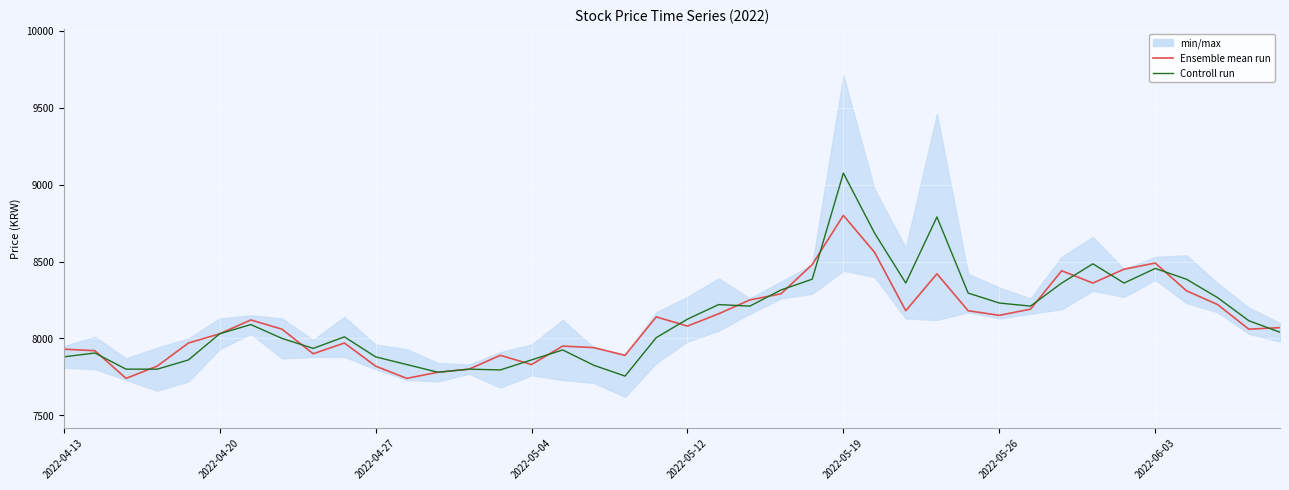

What is the spread (max minus min) of values at 32?

80